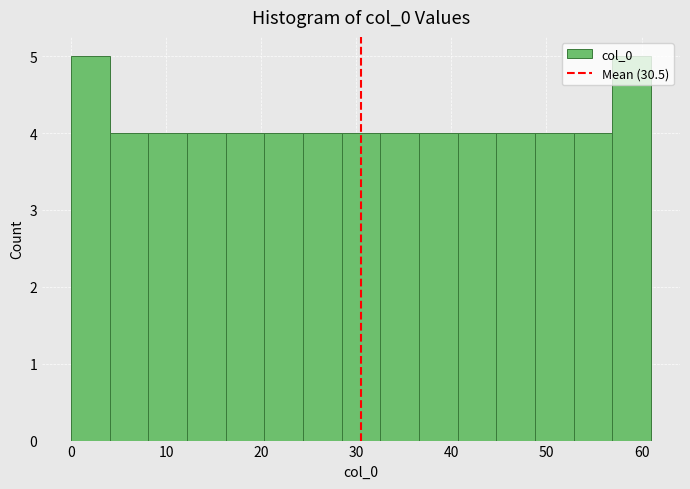

What is the height of the bar covering 28 to 33 on the x-axis? Neither the bar edges nor the heights are printed on the chart, so give them approximately, as read against the axes.

4